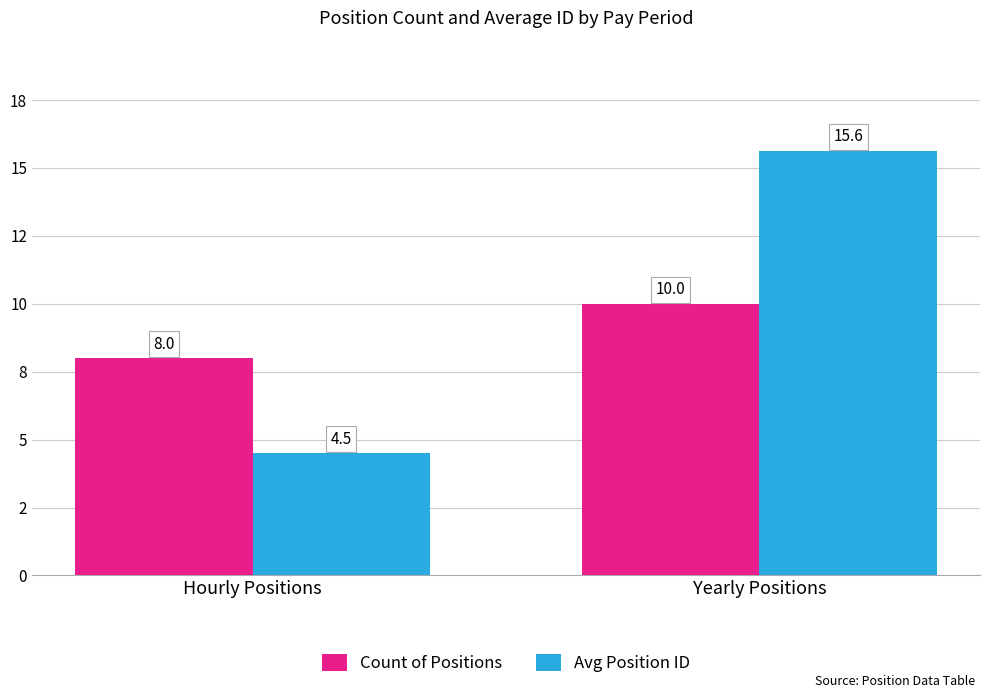

At which category is the sum across all series the highest?

Yearly Positions